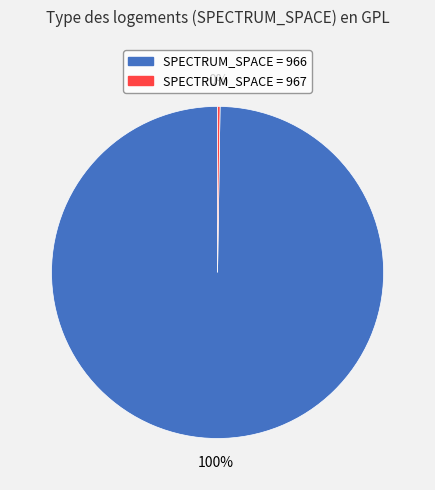

Does any single category account for the majority?

Yes